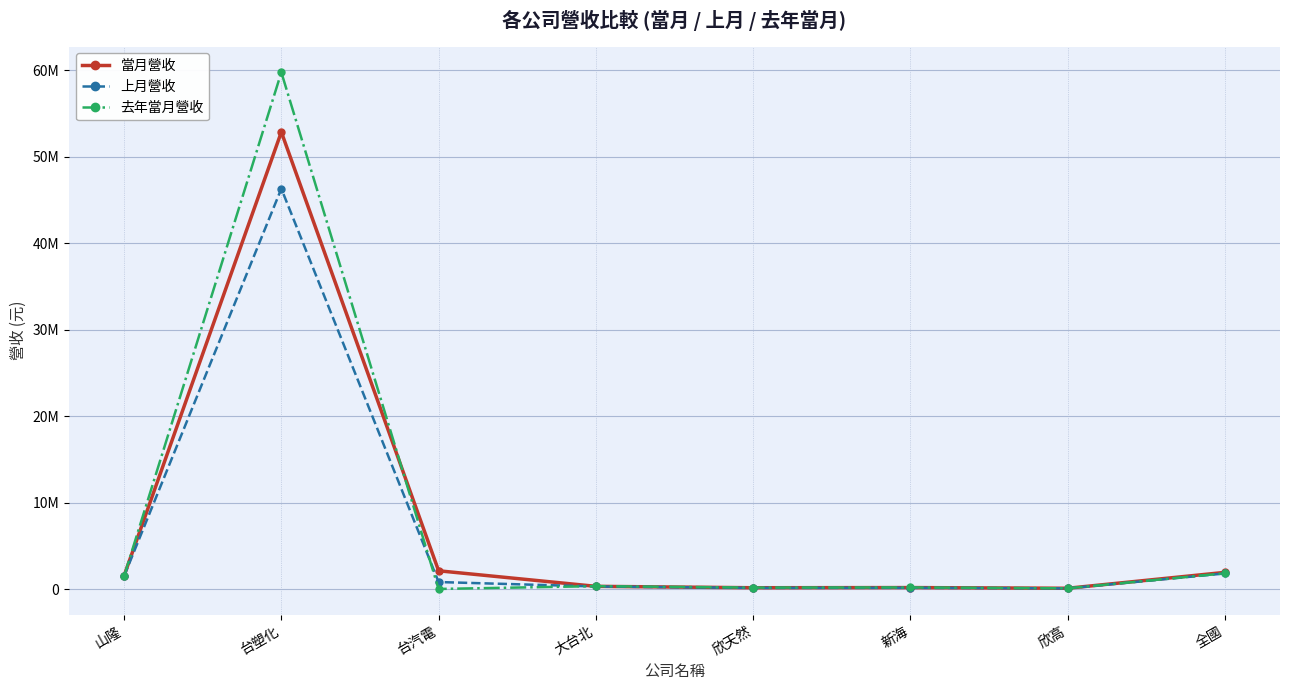

Reading left to right, transcribe all the data shown in this chart.

當月營收: 山隆=1566573	台塑化=52851687	台汽電=2144245	大台北=346802	欣天然=184808	新海=203536	欣高=124146	全國=1962042
上月營收: 山隆=1523040	台塑化=46305696	台汽電=842973	大台北=328185	欣天然=166556	新海=178691	欣高=110505	全國=1836090
去年當月營收: 山隆=1515215	台塑化=59748129	台汽電=44453	大台北=370179	欣天然=203026	新海=220201	欣高=119448	全國=1854382